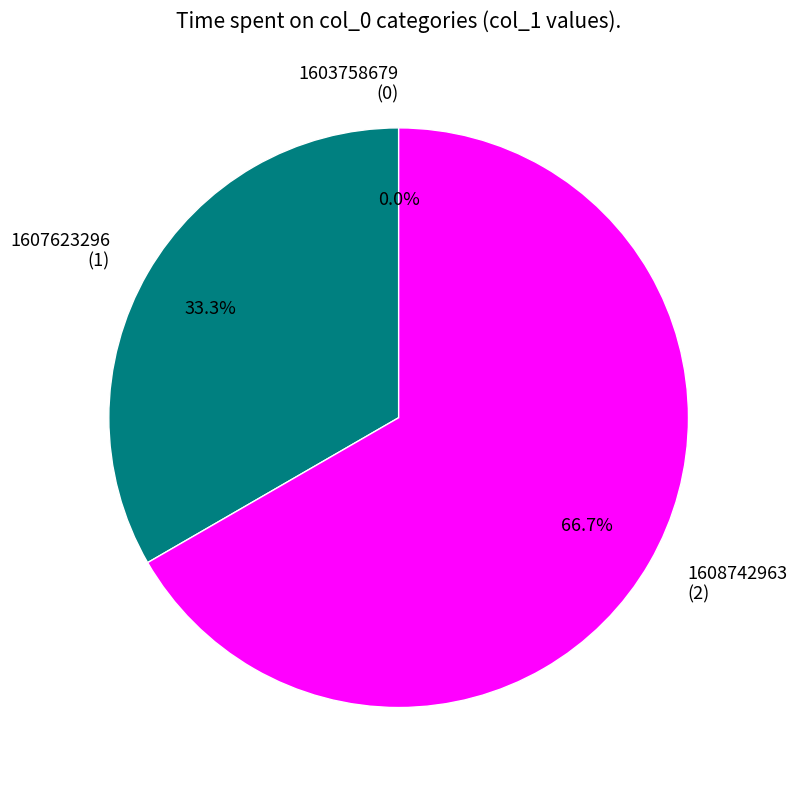

What is the change in value from 1603758679 to 1608742963?

+2